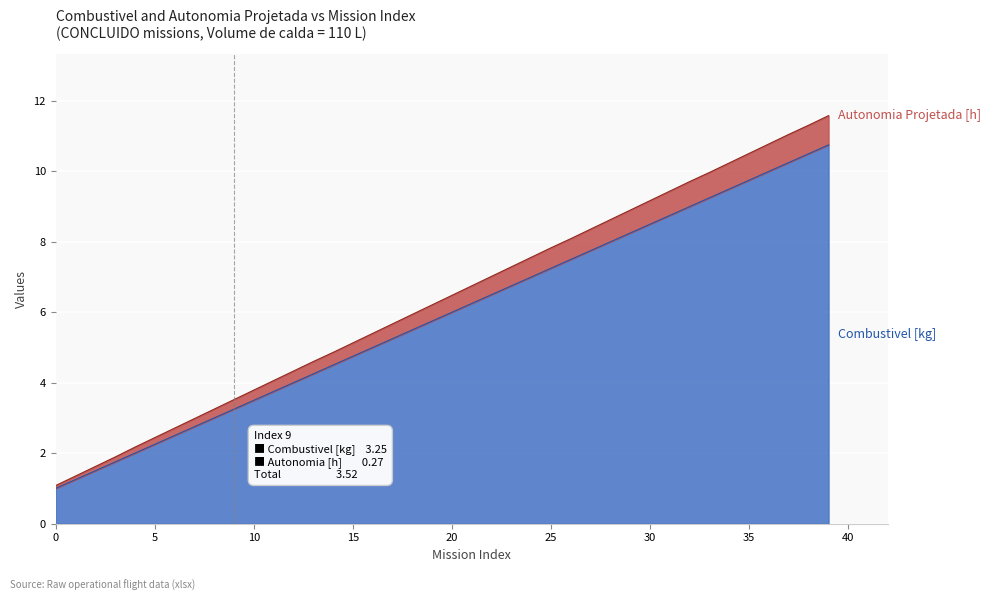

How many lines are shown in the chart?

2